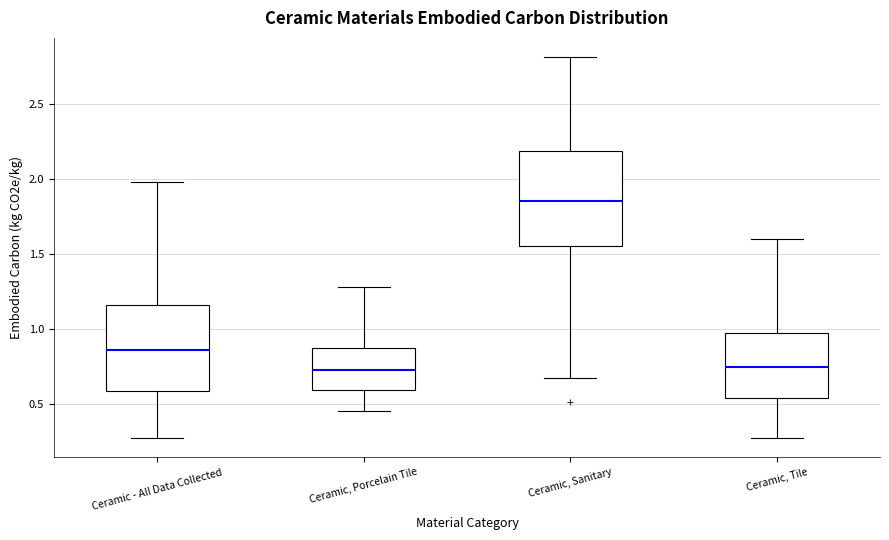

Which box is the tallest, from its lower edge to its upper edge?

Ceramic, Sanitary